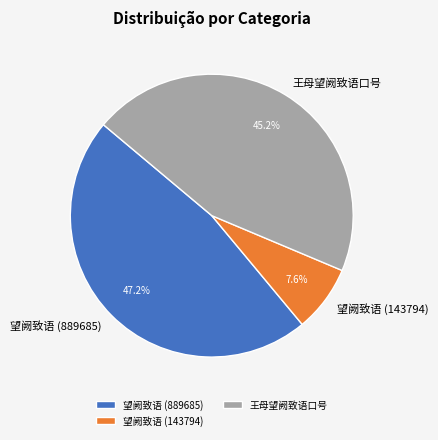

Is there a majority slice in this chart?

No